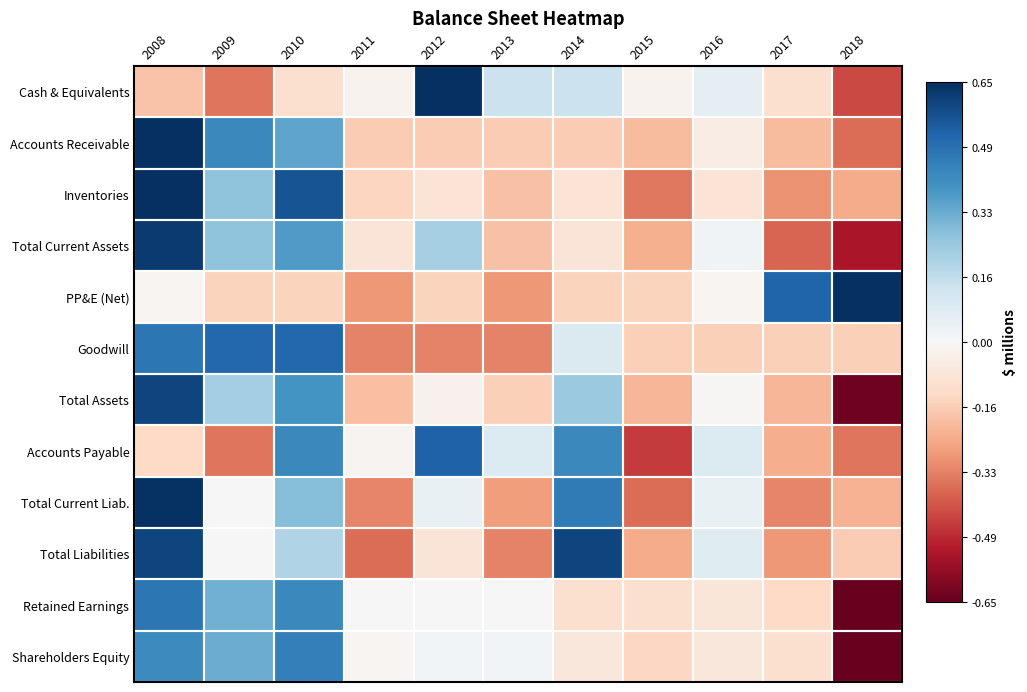

List the series in order of their peak value, lowest first.

Shareholders Equity, Retained Earnings, Goodwill, Accounts Payable, Total Assets, Total Liabilities, Total Current Assets, Total Current Liab., Cash & Equivalents, Accounts Receivable, Inventories, PP&E (Net)